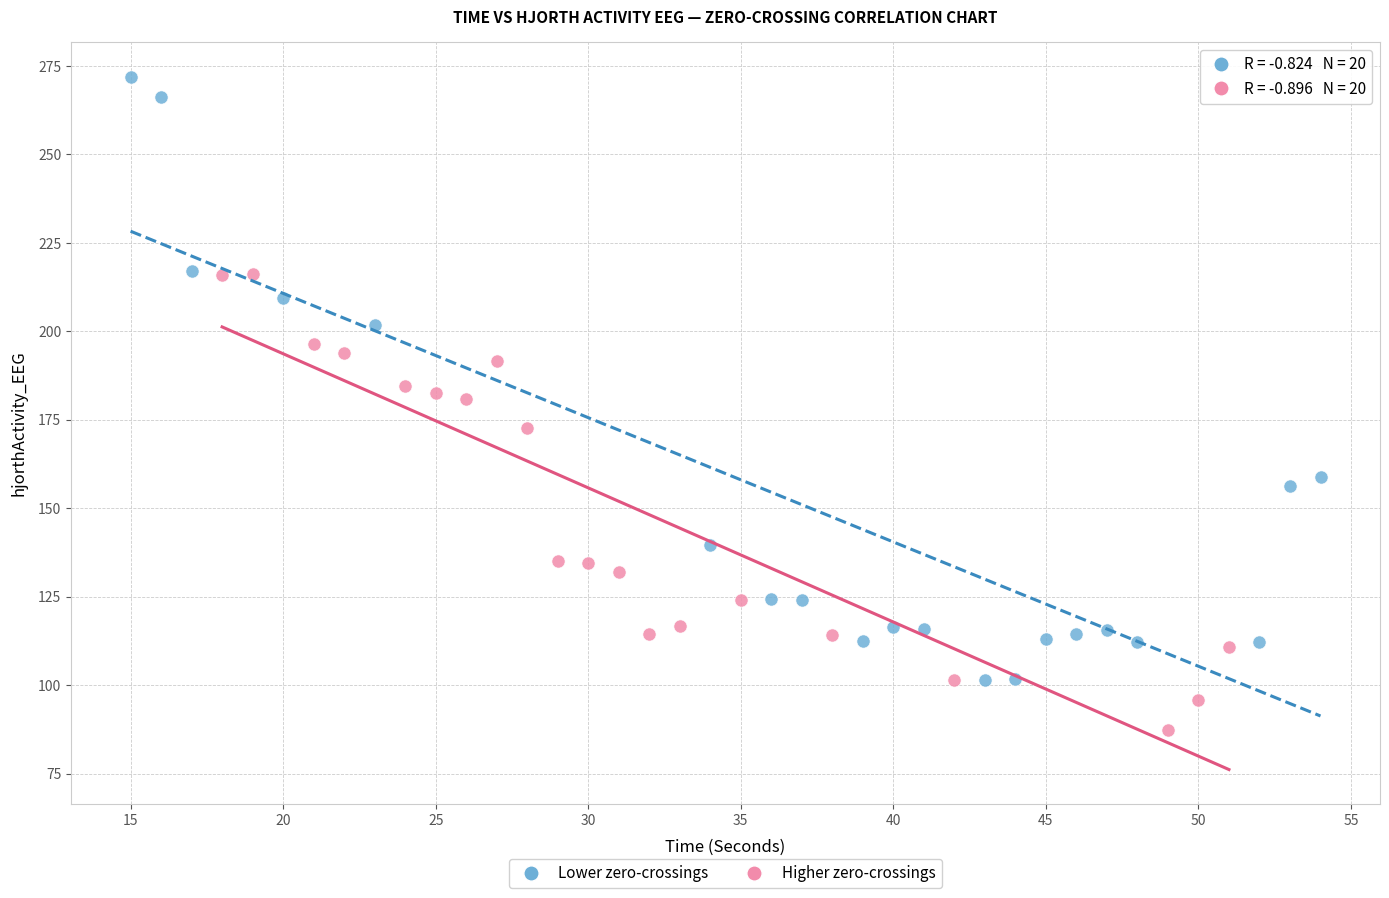

Which series contains the highest Y value?

Lower zero-crossings